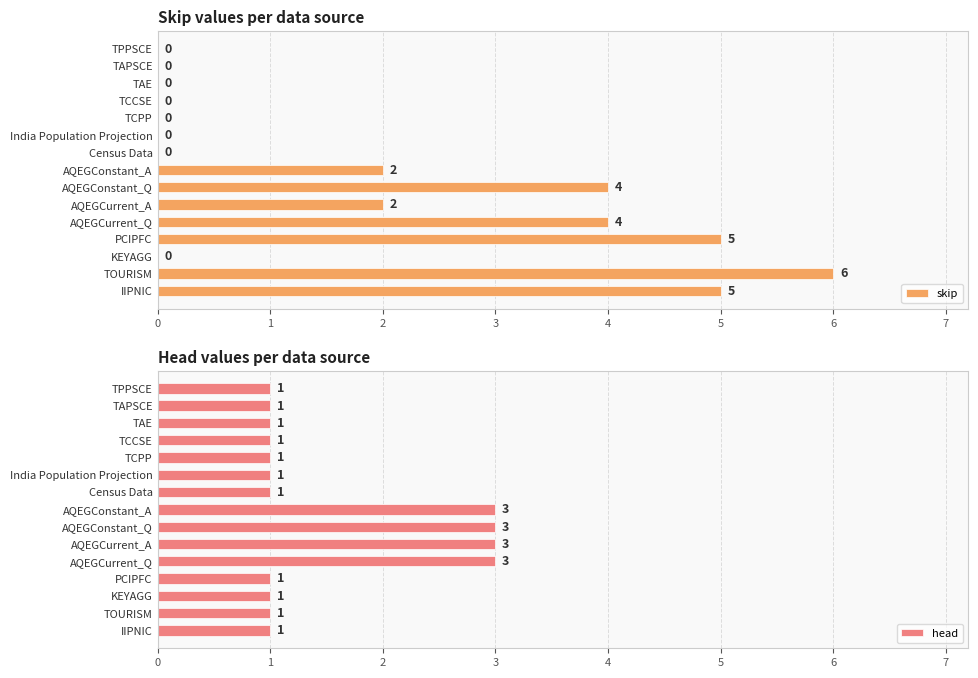

Rank the series by their maximum value, from lowest to highest.

head, skip